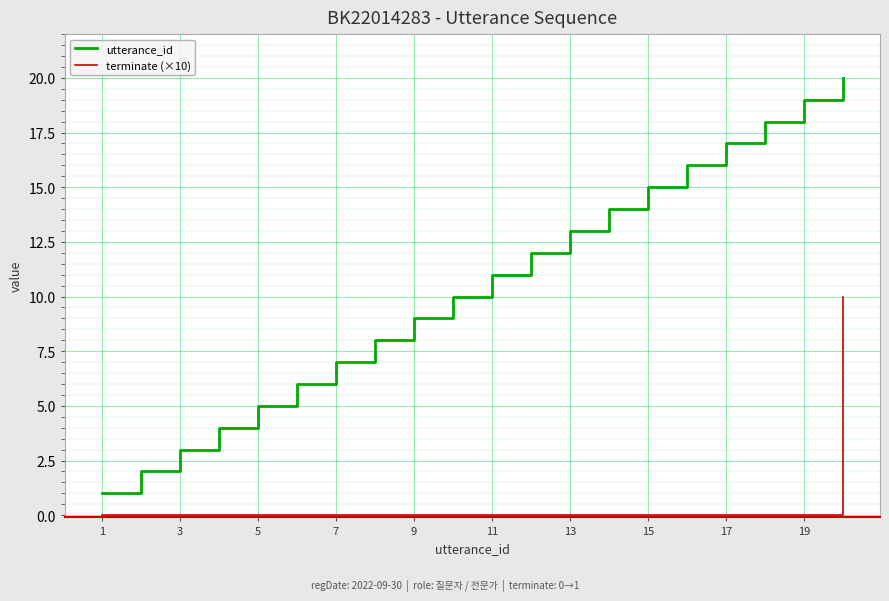

True or false: utterance_id and terminate (×10) intersect in this chart.

False